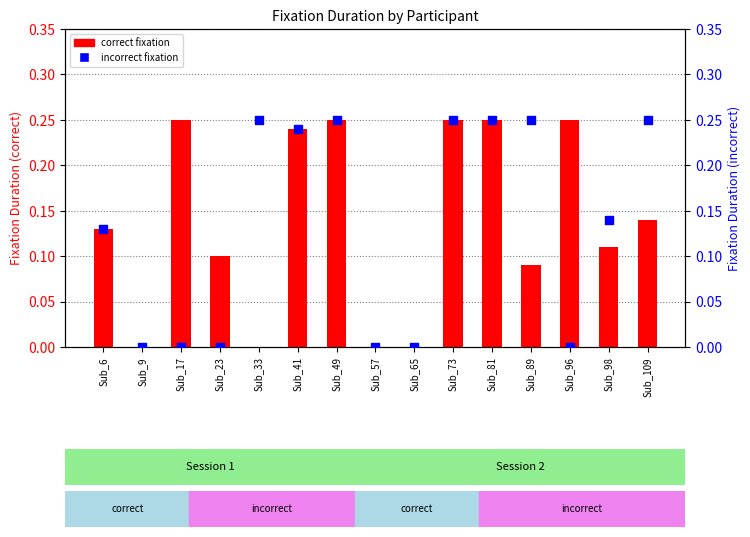

Which series contains the highest Y value?

correct fixation duration